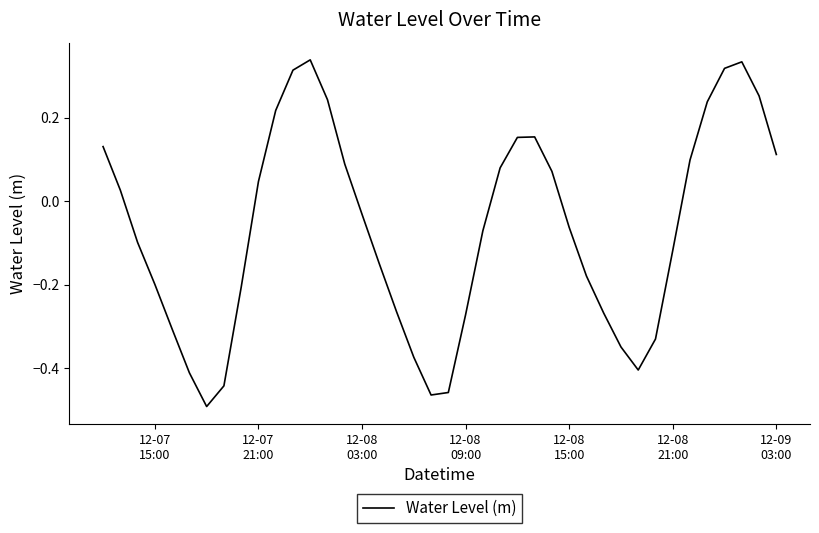

How many positive values are there?

18